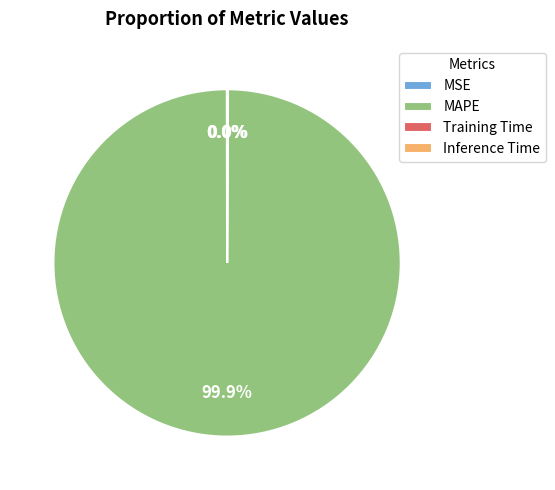

Is there any slice that represents more than half of the pie?

Yes